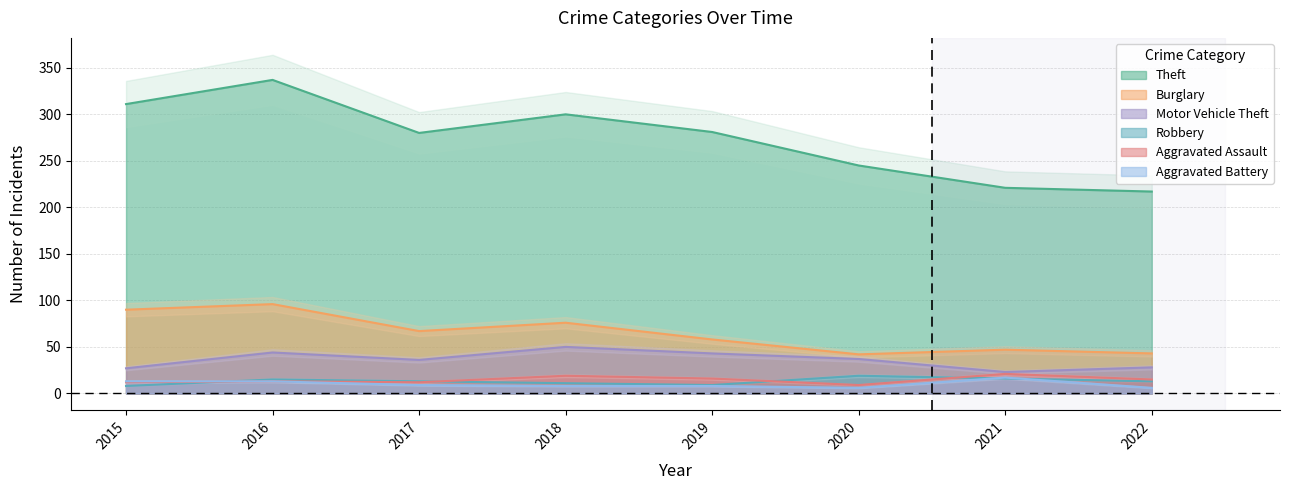

How many lines are shown in the chart?

6